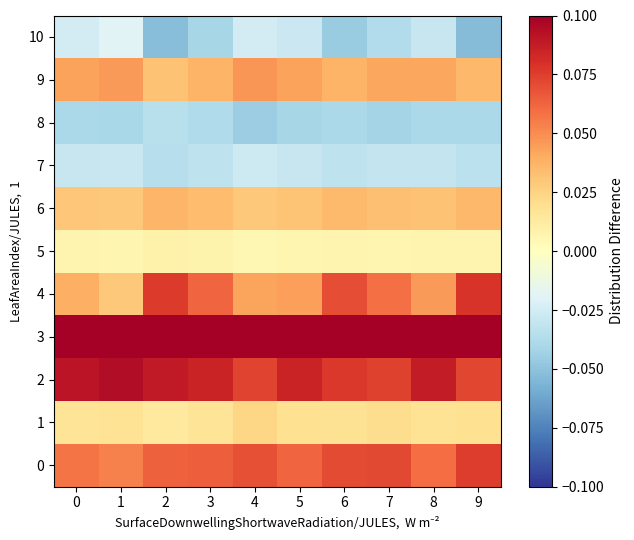

Reading left to right, extract all data points from this chart.

0: 0=0.1	1=0.1	2=0.1	3=0.1	4=0.1	5=0.1	6=0.1	7=0.1	8=0.1	9=0.1
1: 0=0.0	1=0.0	2=0.0	3=0.0	4=0.0	5=0.0	6=0.0	7=0.0	8=0.0	9=0.0
2: 0=0.1	1=0.1	2=0.1	3=0.1	4=0.1	5=0.1	6=0.1	7=0.1	8=0.1	9=0.1
3: 0=0.1	1=0.1	2=0.1	3=0.1	4=0.1	5=0.1	6=0.1	7=0.1	8=0.1	9=0.1
4: 0=0.0	1=0.0	2=0.1	3=0.1	4=0.0	5=0.0	6=0.1	7=0.1	8=0.0	9=0.1
5: 0=0.0	1=0.0	2=0.0	3=0.0	4=0.0	5=0.0	6=0.0	7=0.0	8=0.0	9=0.0
6: 0=0.0	1=0.0	2=0.0	3=0.0	4=0.0	5=0.0	6=0.0	7=0.0	8=0.0	9=0.0
7: 0=-0.0	1=-0.0	2=-0.0	3=-0.0	4=-0.0	5=-0.0	6=-0.0	7=-0.0	8=-0.0	9=-0.0
8: 0=-0.0	1=-0.0	2=-0.0	3=-0.0	4=-0.0	5=-0.0	6=-0.0	7=-0.0	8=-0.0	9=-0.0
9: 0=0.0	1=0.0	2=0.0	3=0.0	4=0.0	5=0.0	6=0.0	7=0.0	8=0.0	9=0.0
10: 0=-0.0	1=-0.0	2=-0.1	3=-0.0	4=-0.0	5=-0.0	6=-0.0	7=-0.0	8=-0.0	9=-0.1